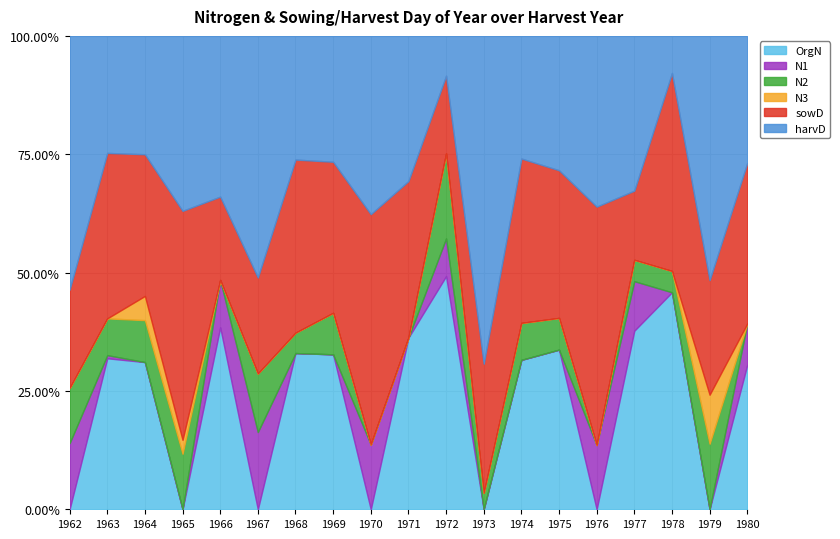

In sowD, how many points are lower than both neighbors (excluding endpoints)?

7